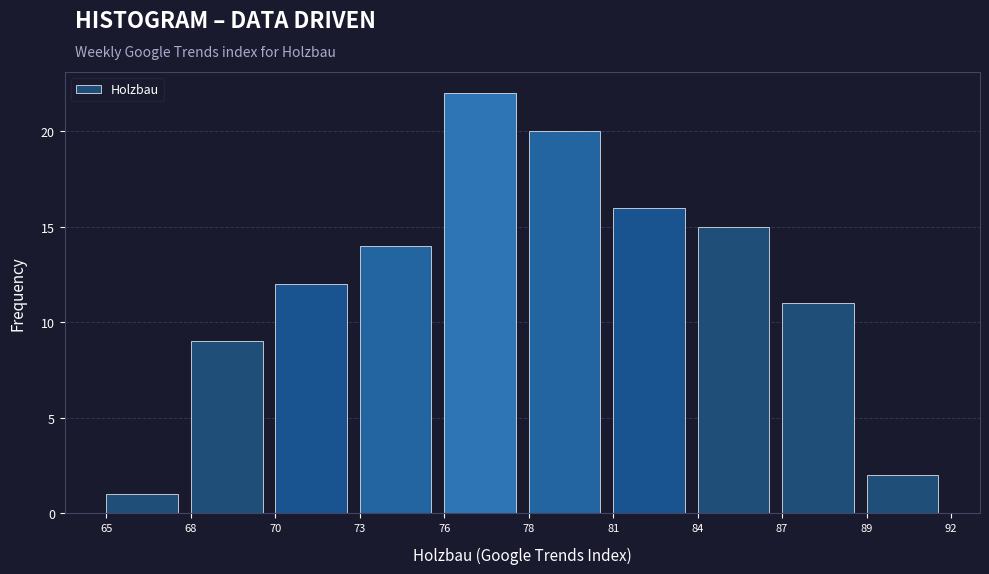

Reading left to right, transcribe all the data shown in this chart.

65=1	68=9	70=12	73=14	76=22	78=20	81=16	84=15	87=11	89=2